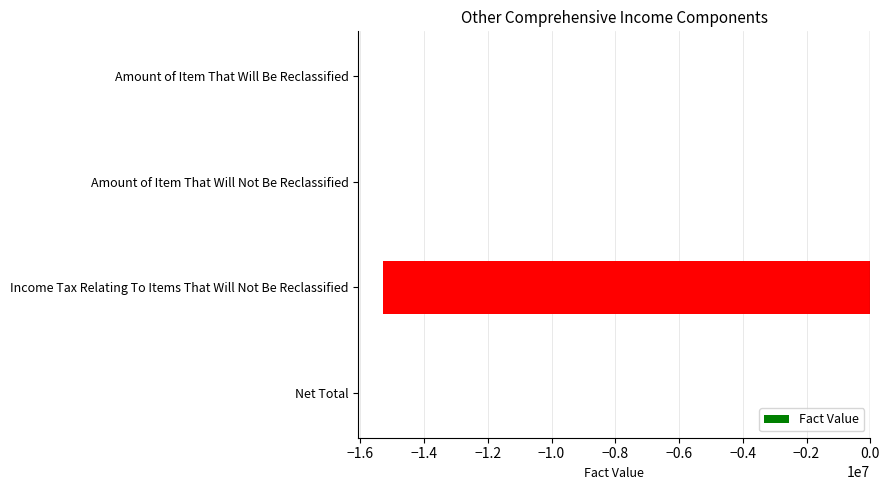

Reading top to bottom, list all the values displayed in this chart.

Amount of Item That Will Be Reclassified=0	Amount of Item That Will Not Be Reclassified=0	Income Tax Relating To Items That Will Not Be Reclassified=-15300000	Net Total=0